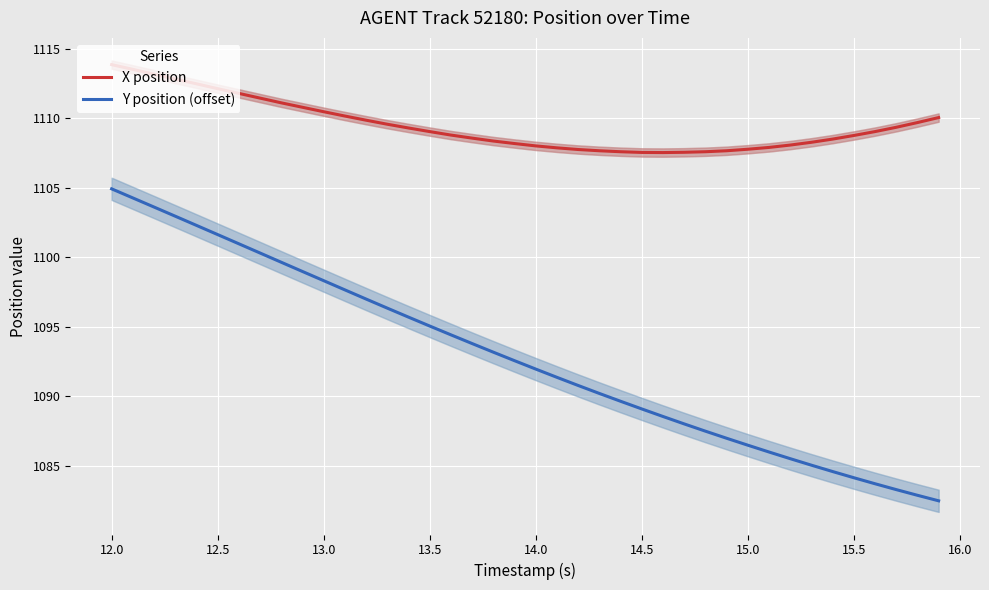

True or false: X position has more than 2 interior local peaks.

False